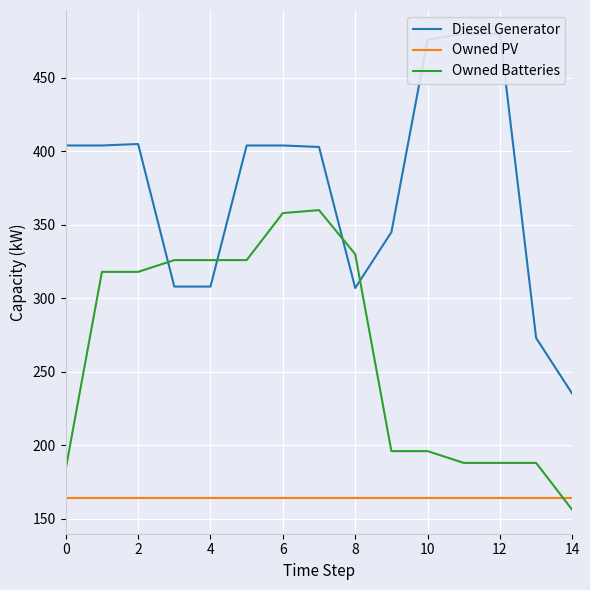

How many values in the Diesel Generator series exceed 404?

4